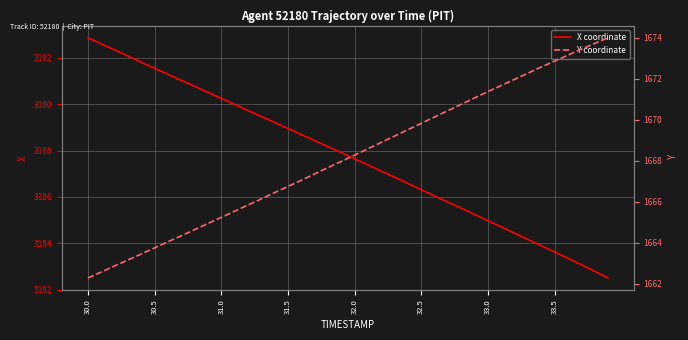

What is the minimum value for X coordinate?

3182.5